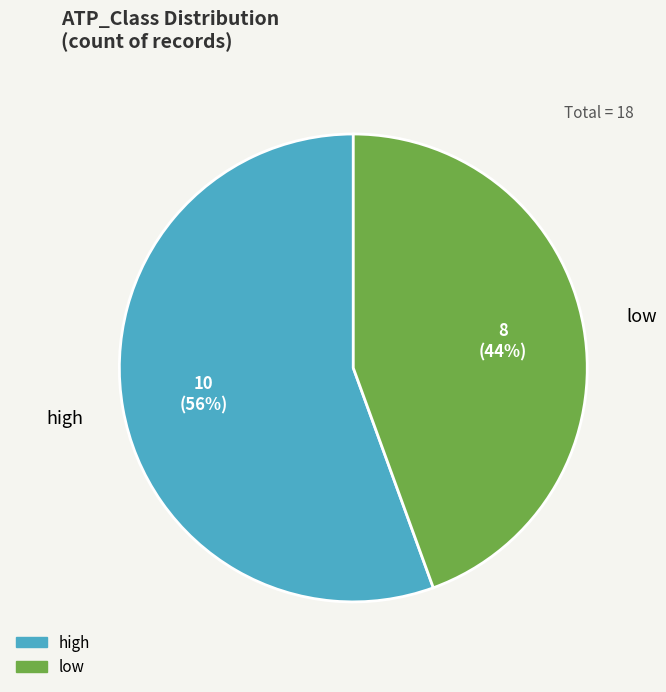

Between high and low, which is larger?

high